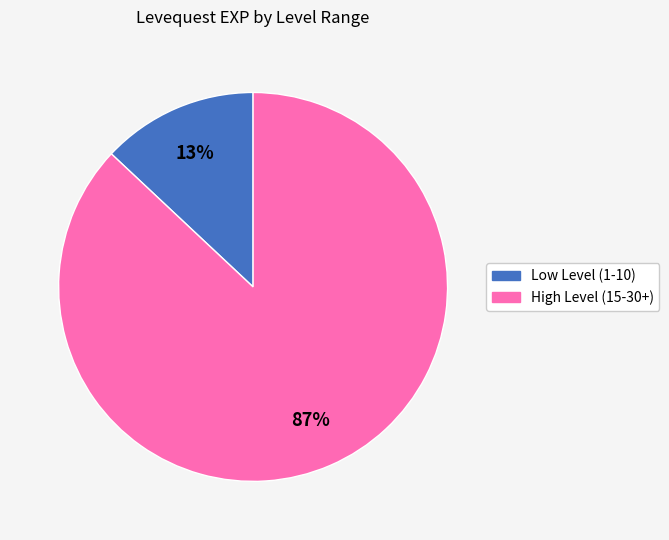

Does any single category account for the majority?

Yes